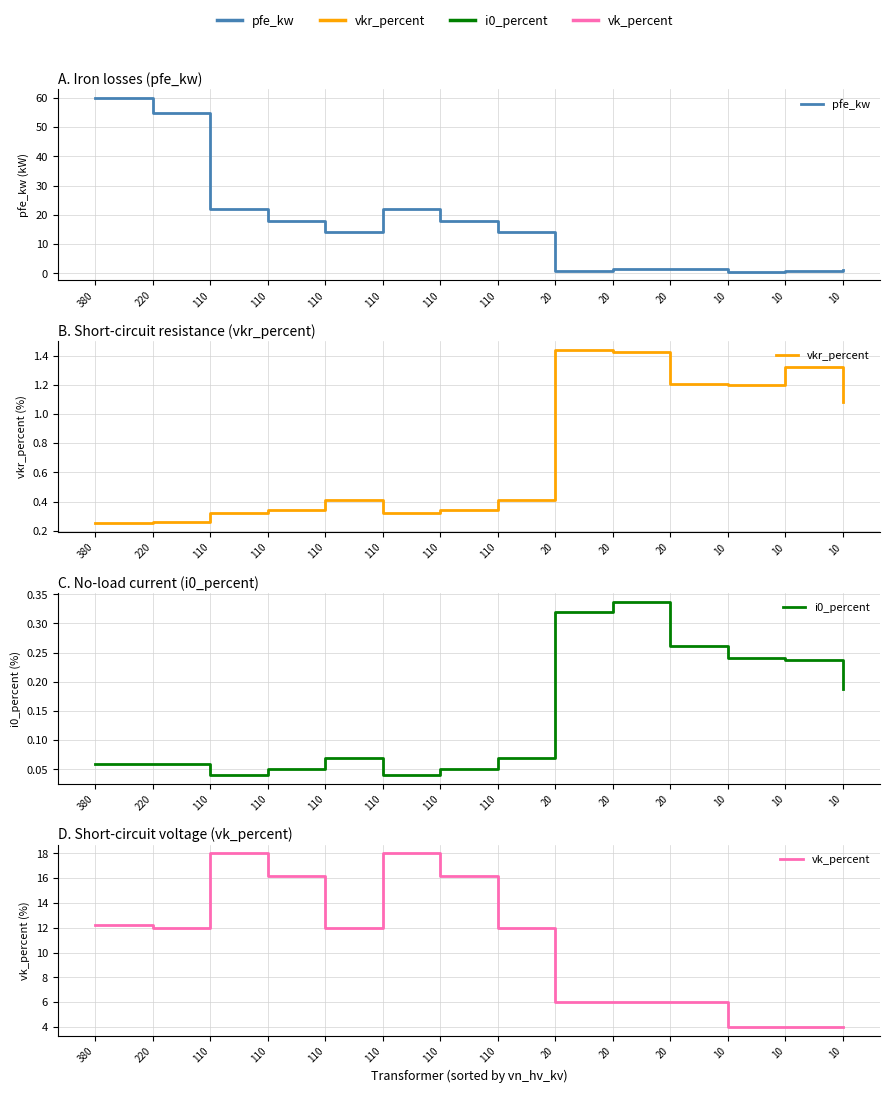

What is the sum of all pfe_kw values?

229.5